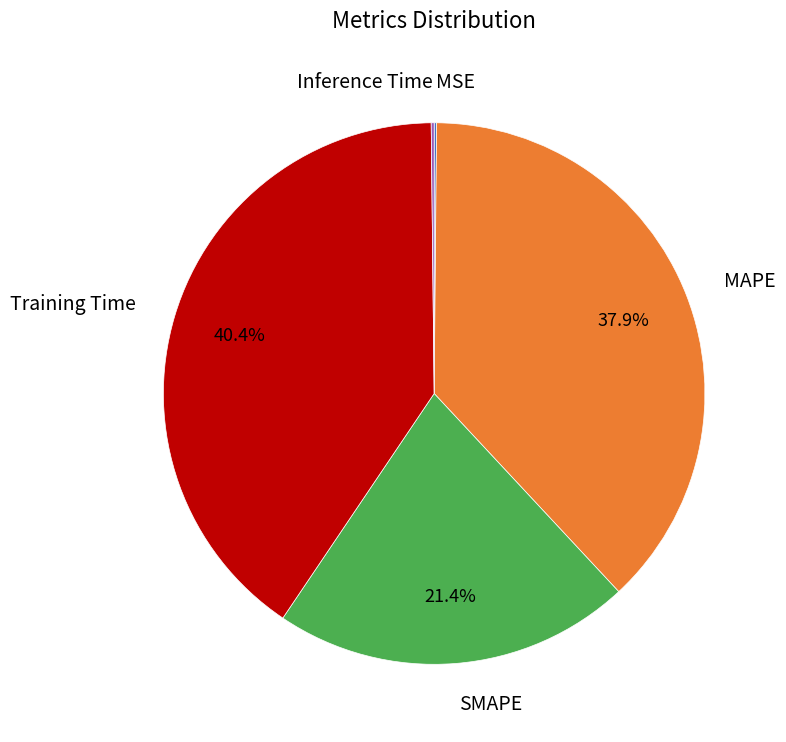

Is there a majority slice in this chart?

No